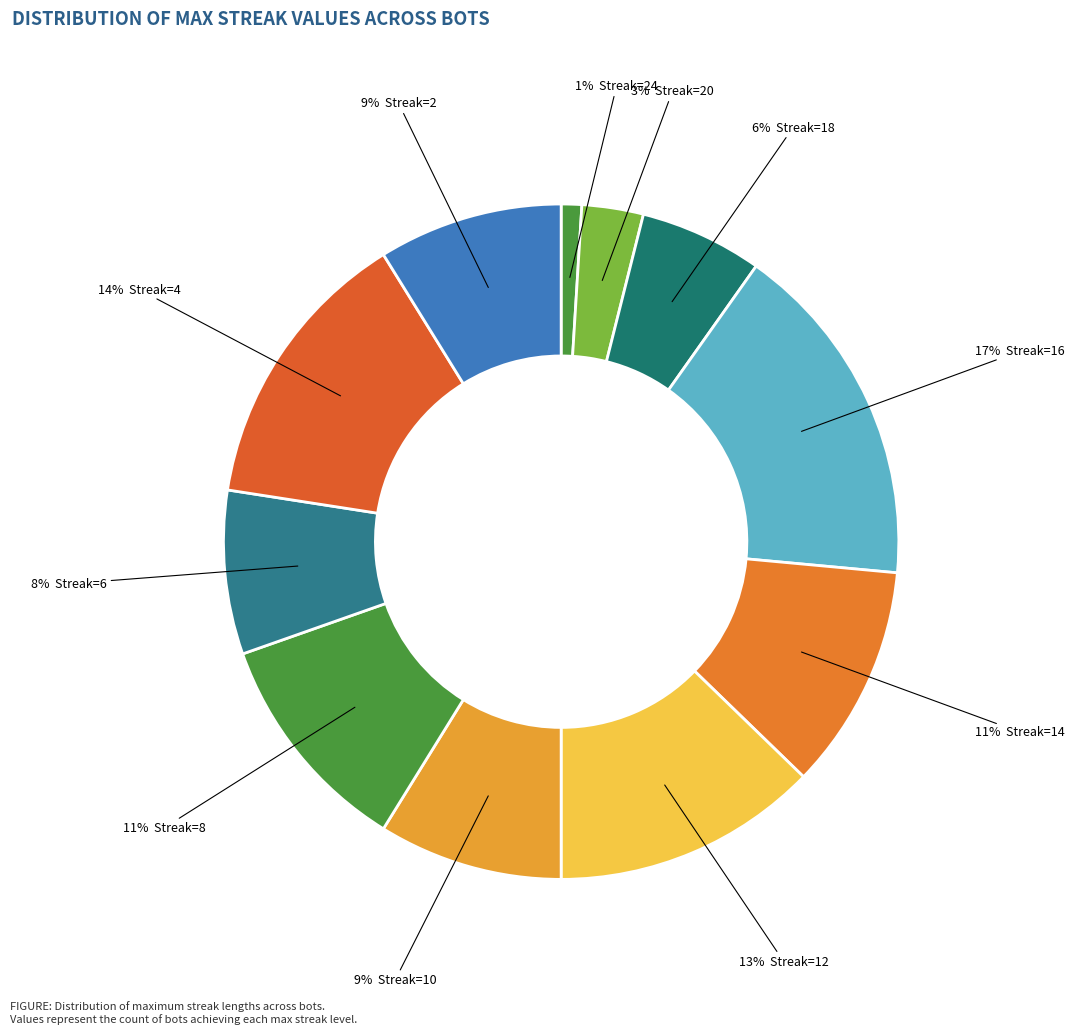

To the nearest percent, what is the average slice percentage?

9%